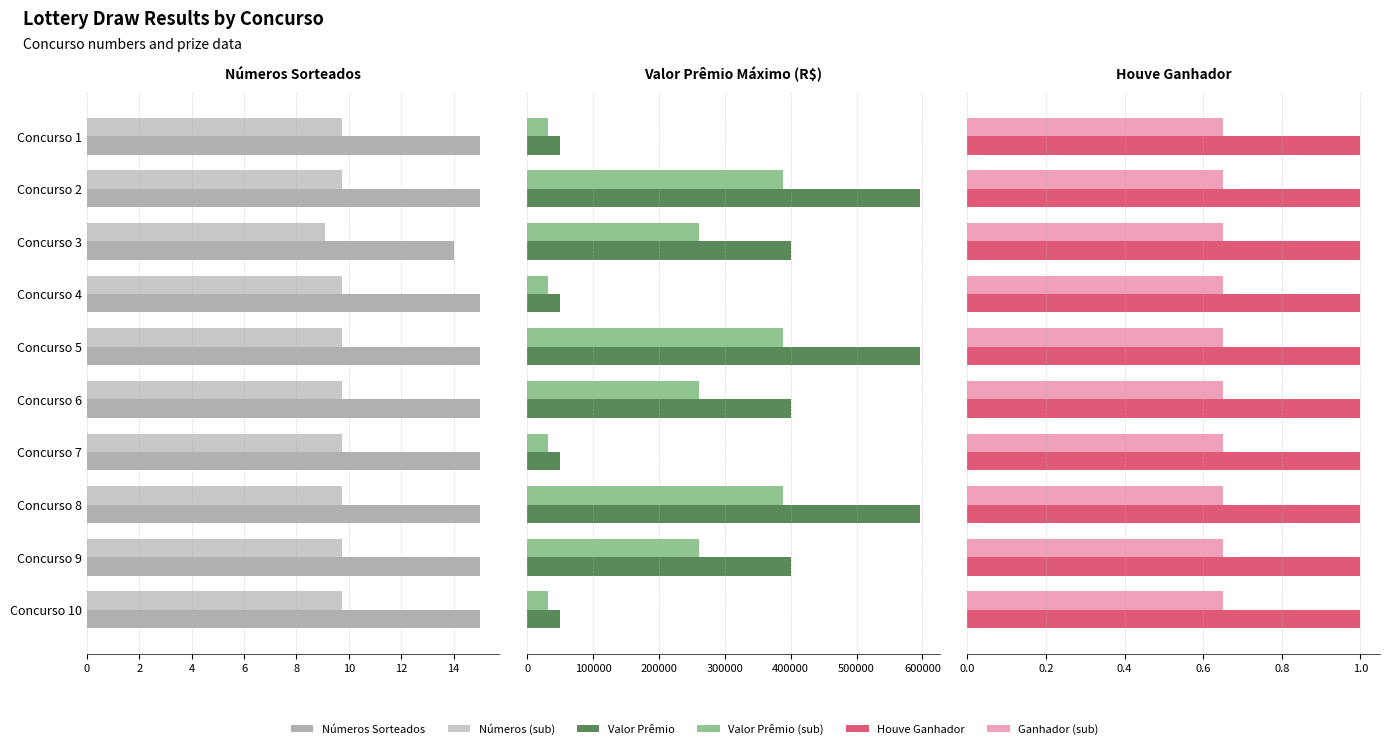

How many groups of bars are there?

10